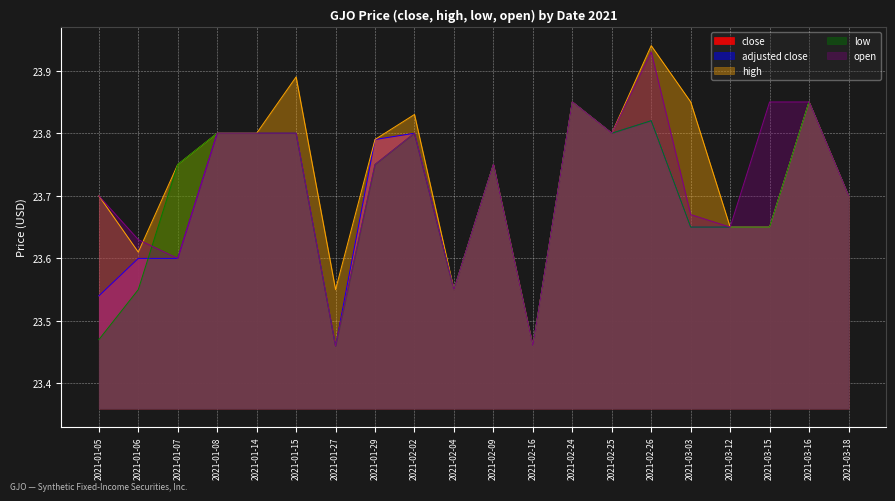

Reading right to left, transcribe all the data shown in this chart.

close: 23.7	23.9	23.6	23.6	23.6	23.8	23.8	23.9	23.5	23.8	23.6	23.8	23.8	23.5	23.8	23.8	23.8	23.6	23.6	23.5
adjusted close: 23.7	23.9	23.6	23.6	23.6	23.8	23.8	23.9	23.5	23.8	23.6	23.8	23.8	23.5	23.8	23.8	23.8	23.6	23.6	23.5
high: 23.7	23.9	23.6	23.6	23.9	23.9	23.8	23.9	23.5	23.8	23.6	23.8	23.8	23.6	23.9	23.8	23.8	23.8	23.6	23.7
low: 23.7	23.9	23.6	23.6	23.6	23.8	23.8	23.9	23.5	23.8	23.6	23.8	23.8	23.5	23.8	23.8	23.8	23.8	23.6	23.5
open: 23.7	23.9	23.9	23.6	23.7	23.9	23.8	23.9	23.5	23.8	23.6	23.8	23.8	23.5	23.8	23.8	23.8	23.6	23.6	23.7